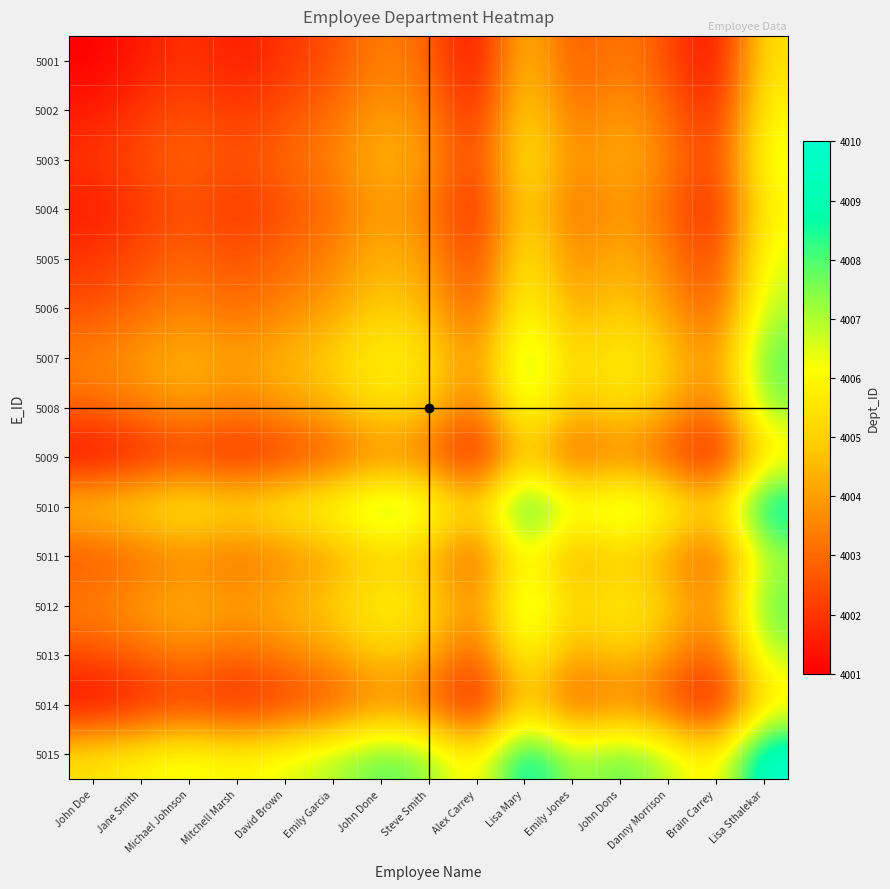

Which series has the largest total across all categories?

5015